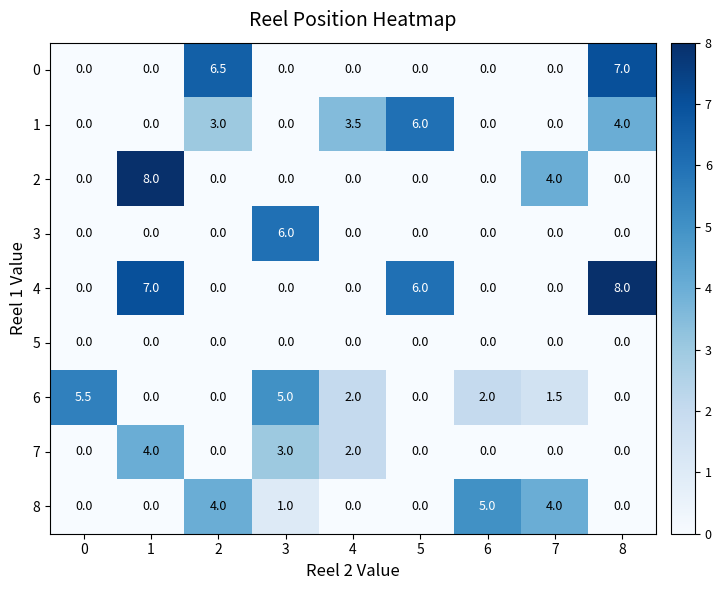

Is the value of 2 at 0 greater than the value of 4 at 5?

No